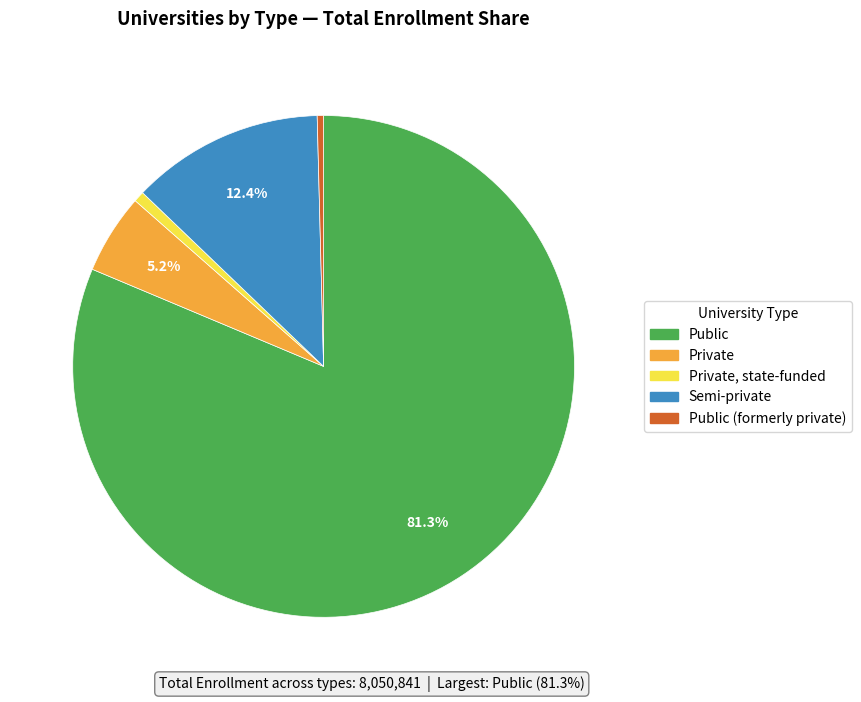

Rank the categories by value from highest to lowest.

Public, Semi-private, Private, Private, state-funded, Public (formerly private)